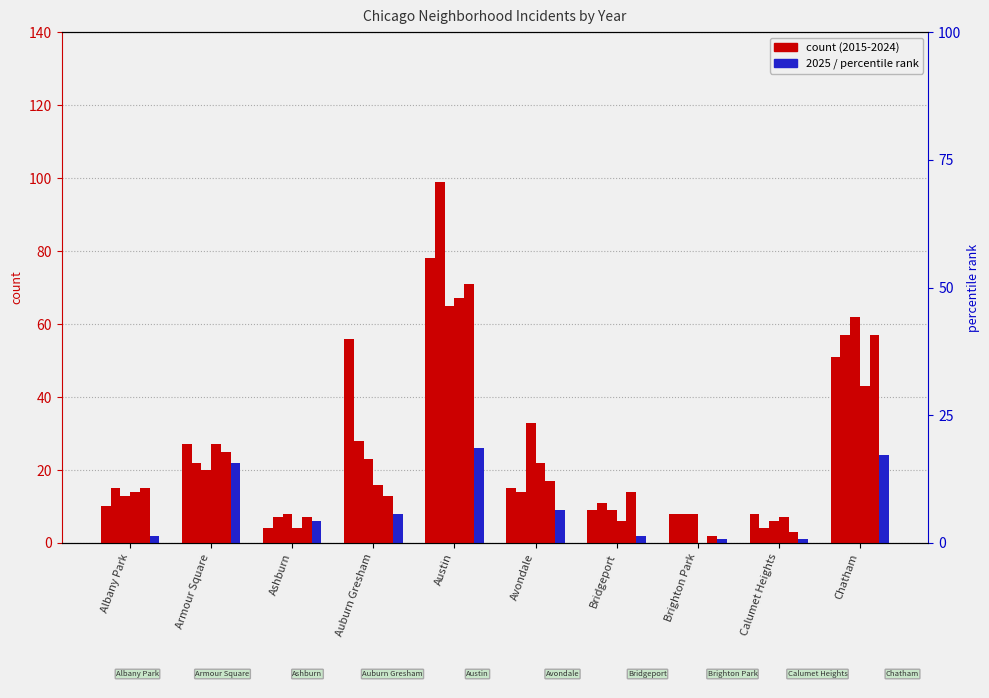

What is the average value of the 2024 series?

22